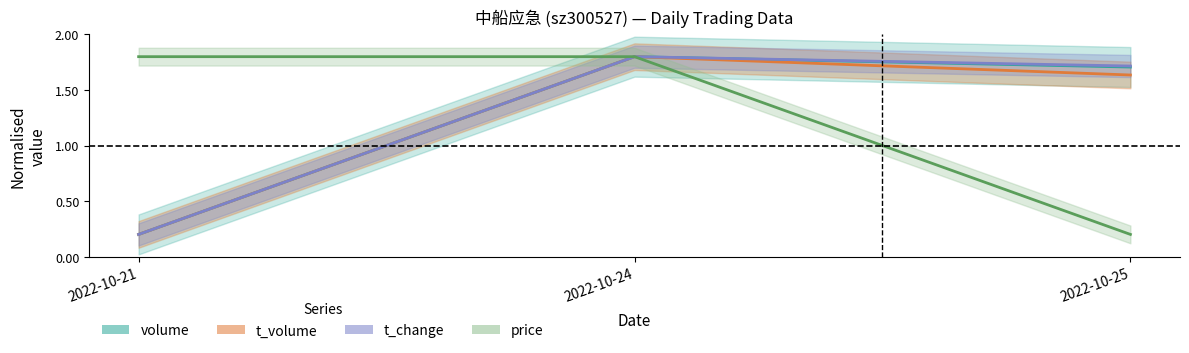

The price series shows 3.2 at 2022-10-24. True or false?

False